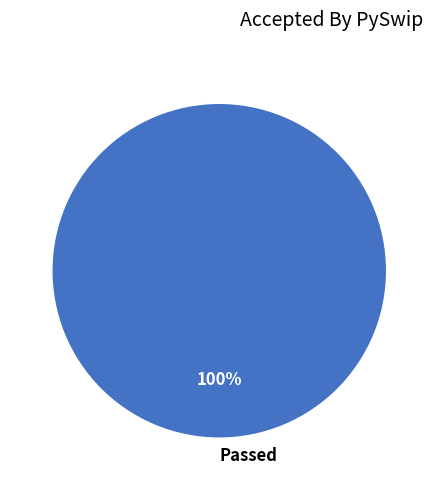

Rank the categories by value from highest to lowest.

Passed